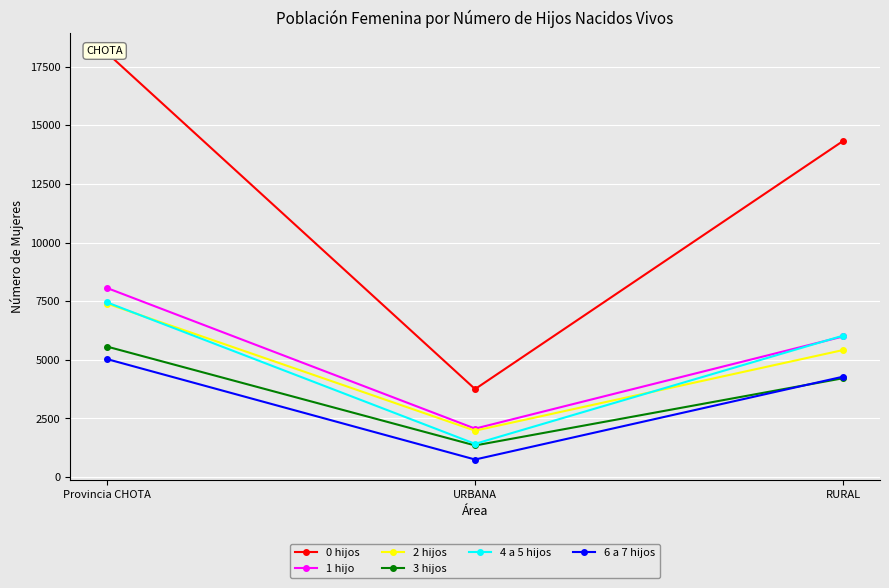

Reading left to right, extract all data points from this chart.

0 hijos: Provincia CHOTA=18084	URBANA=3752	RURAL=14332
1 hijo: Provincia CHOTA=8062	URBANA=2066	RURAL=5996
2 hijos: Provincia CHOTA=7396	URBANA=1979	RURAL=5417
3 hijos: Provincia CHOTA=5564	URBANA=1349	RURAL=4215
4 a 5 hijos: Provincia CHOTA=7448	URBANA=1417	RURAL=6031
6 a 7 hijos: Provincia CHOTA=5031	URBANA=749	RURAL=4282